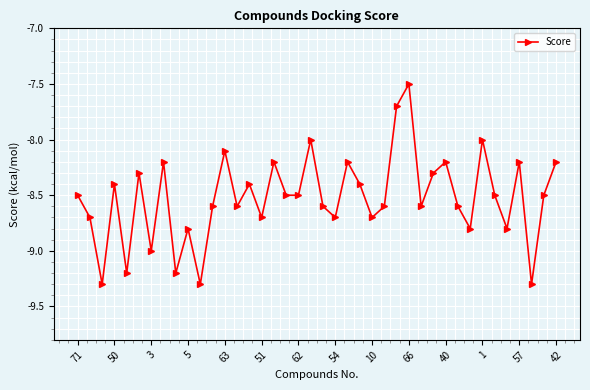

How many interior local peaks (higher than both neighbors) does the data have?

13